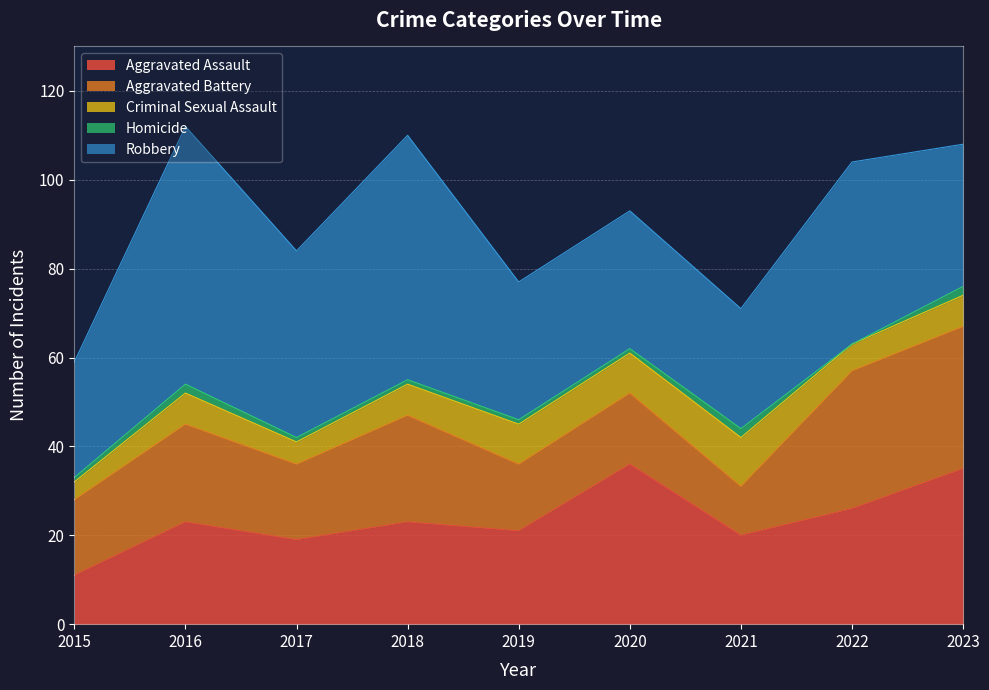

How many interior local peaks does the Robbery series have?

3